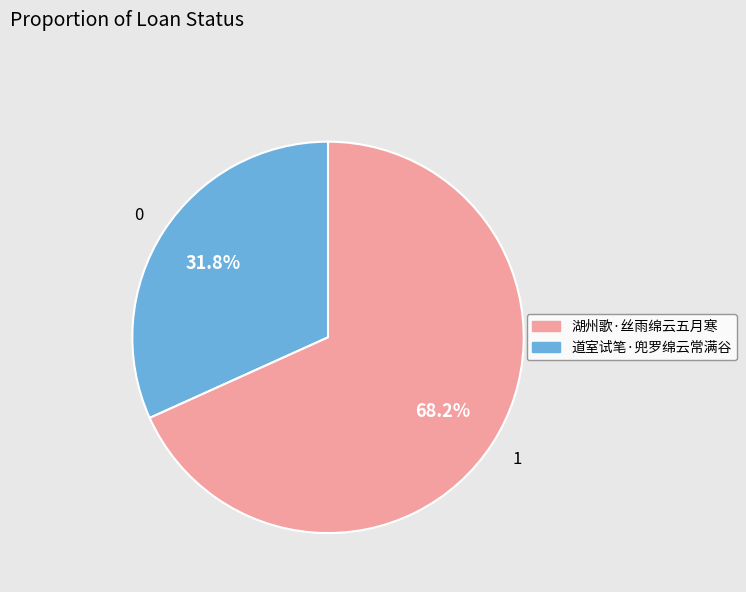

Is there a majority slice in this chart?

Yes